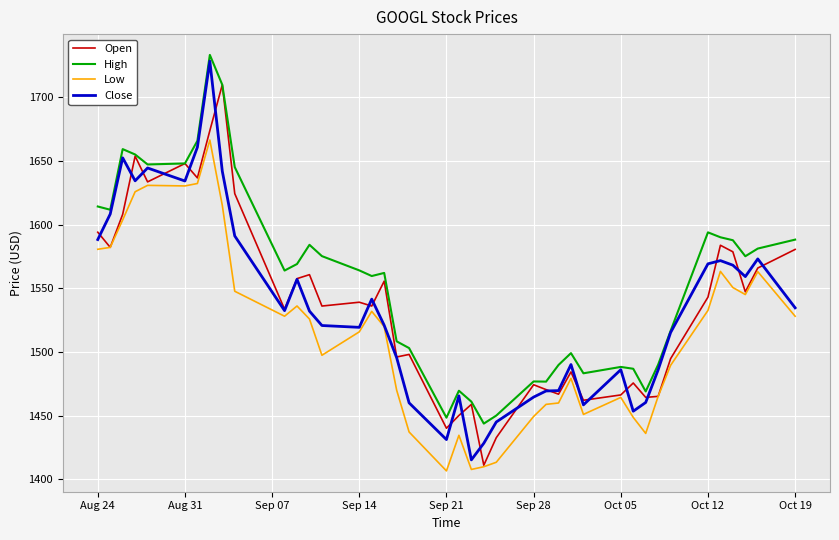

Which series has the largest total across all categories?

High